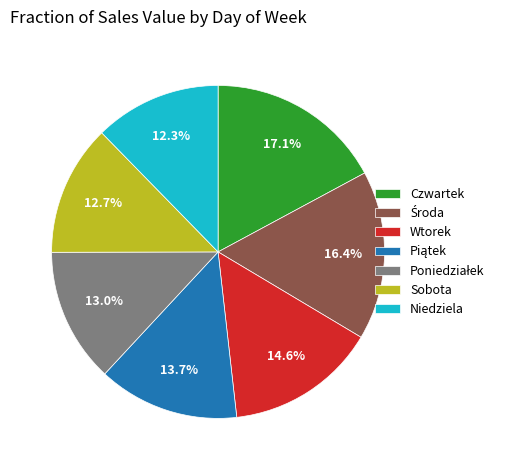

What is the total percentage of Sobota and Czwartek?

29.9%